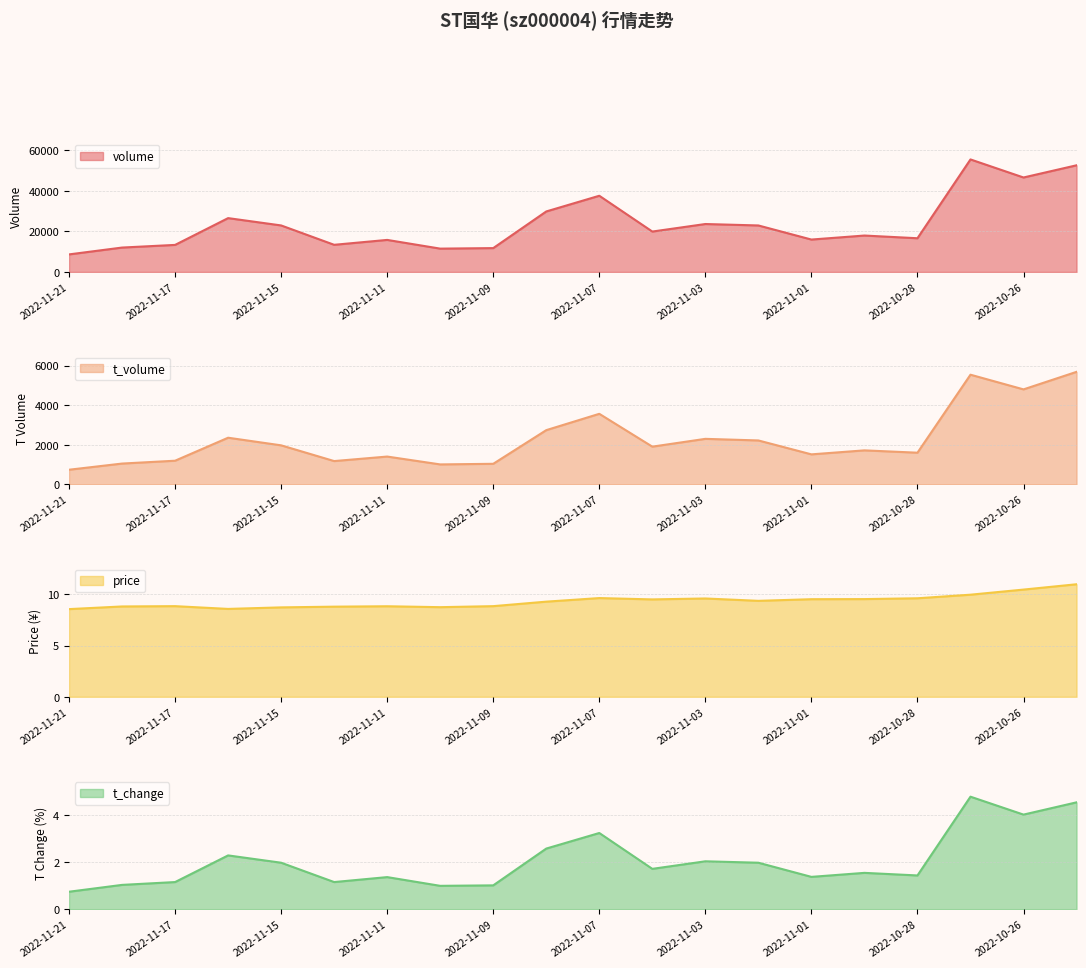

Reading right to left, what are all the values shown in this chart?

volume: 2022-11-21=8657.0	2022-11-18=12038.0	2022-11-17=13348.0	2022-11-16=26574.0	2022-11-15=22957.0	2022-11-14=13399.0	2022-11-11=15814.0	2022-11-10=11510.0	2022-11-09=11770.0	2022-11-08=29863.0	2022-11-07=37610.0	2022-11-04=19940.0	2022-11-03=23659.0	2022-11-02=22947.0	2022-11-01=15993.0	2022-10-31=17970.0	2022-10-28=16638.0	2022-10-27=55540.0	2022-10-26=46631.0	2022-10-25=52647.0
t_volume: 2022-11-21=739.0	2022-11-18=1051.0	2022-11-17=1195.0	2022-11-16=2357.0	2022-11-15=1972.0	2022-11-14=1177.0	2022-11-11=1405.0	2022-11-10=1008.0	2022-11-09=1039.0	2022-11-08=2740.0	2022-11-07=3565.0	2022-11-04=1906.0	2022-11-03=2300.0	2022-11-02=2219.0	2022-11-01=1516.0	2022-10-31=1718.0	2022-10-28=1600.0	2022-10-27=5542.0	2022-10-26=4800.0	2022-10-25=5686.0
price: 2022-11-21=8.6	2022-11-18=8.8	2022-11-17=8.9	2022-11-16=8.6	2022-11-15=8.7	2022-11-14=8.8	2022-11-11=8.8	2022-11-10=8.8	2022-11-09=8.9	2022-11-08=9.3	2022-11-07=9.7	2022-11-04=9.5	2022-11-03=9.6	2022-11-02=9.4	2022-11-01=9.5	2022-10-31=9.6	2022-10-28=9.6	2022-10-27=10.0	2022-10-26=10.5	2022-10-25=11.0
t_change: 2022-11-21=0.7	2022-11-18=1.0	2022-11-17=1.1	2022-11-16=2.3	2022-11-15=2.0	2022-11-14=1.1	2022-11-11=1.4	2022-11-10=1.0	2022-11-09=1.0	2022-11-08=2.6	2022-11-07=3.2	2022-11-04=1.7	2022-11-03=2.0	2022-11-02=2.0	2022-11-01=1.4	2022-10-31=1.5	2022-10-28=1.4	2022-10-27=4.8	2022-10-26=4.0	2022-10-25=4.5